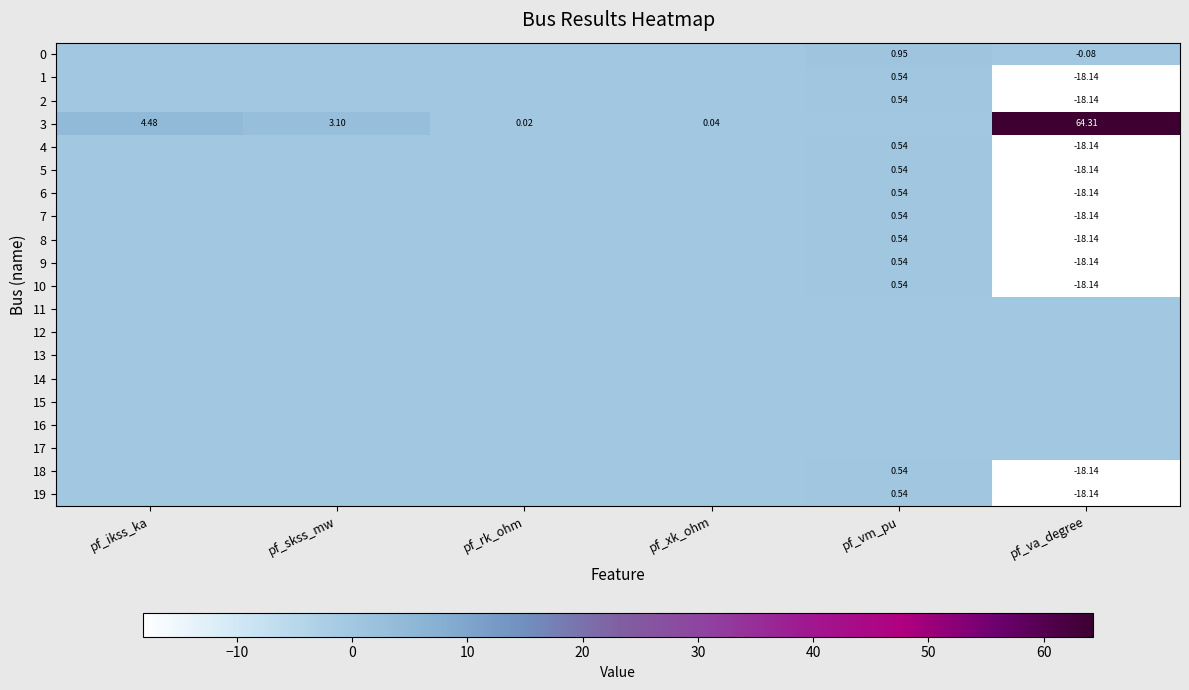

Which category has the lowest value in the 3 series?

pf_vm_pu